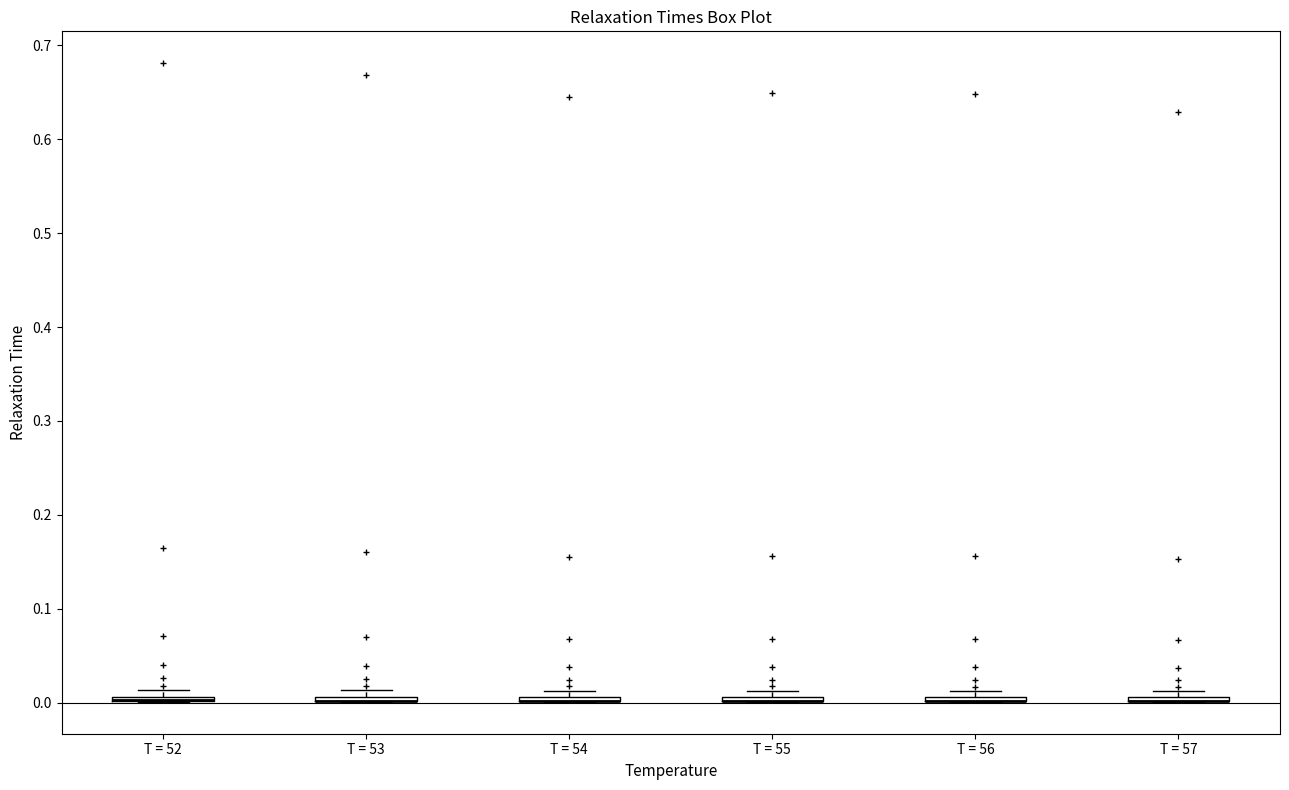

Where is the lower edge of the box for T = 52 on the y-axis? The values are not printed on the chart, so give them approximately, as read against the axis.

0.00